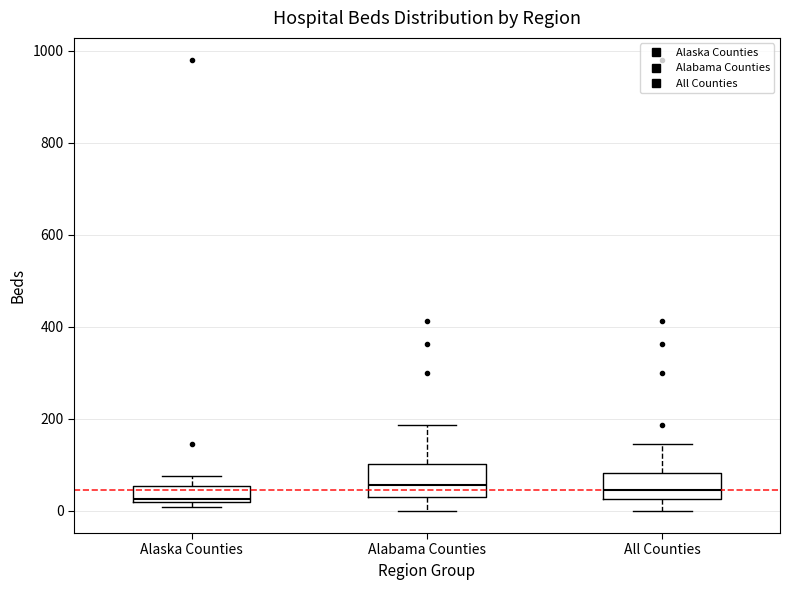

Which box has the lowest median line?

Alaska Counties